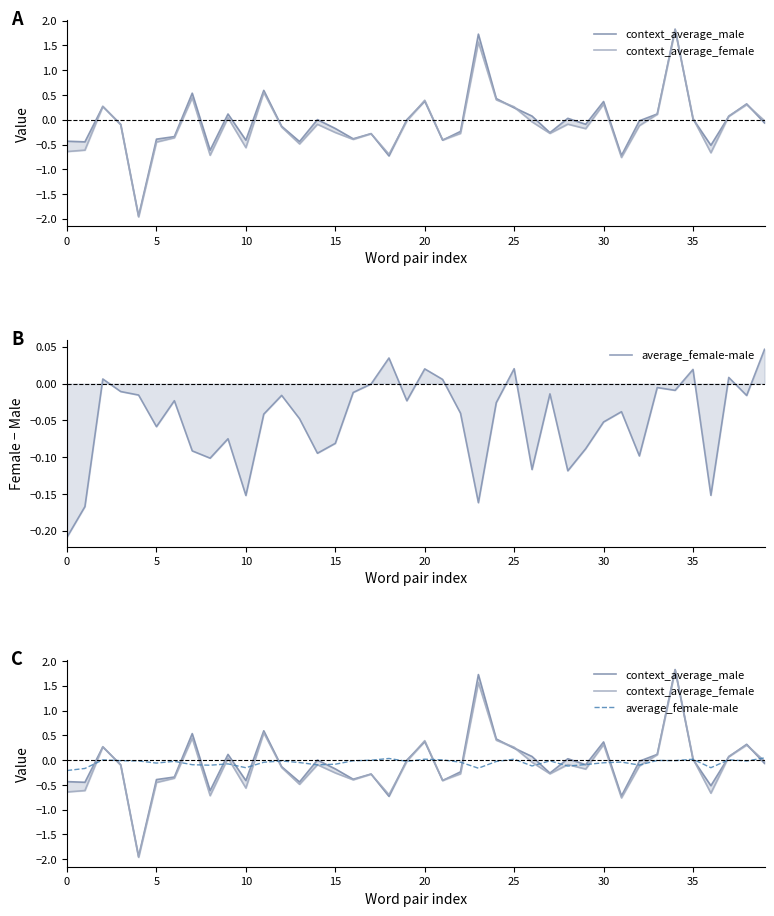

What are all the series names shown in the legend?

context_average_male, context_average_female, average_female-male